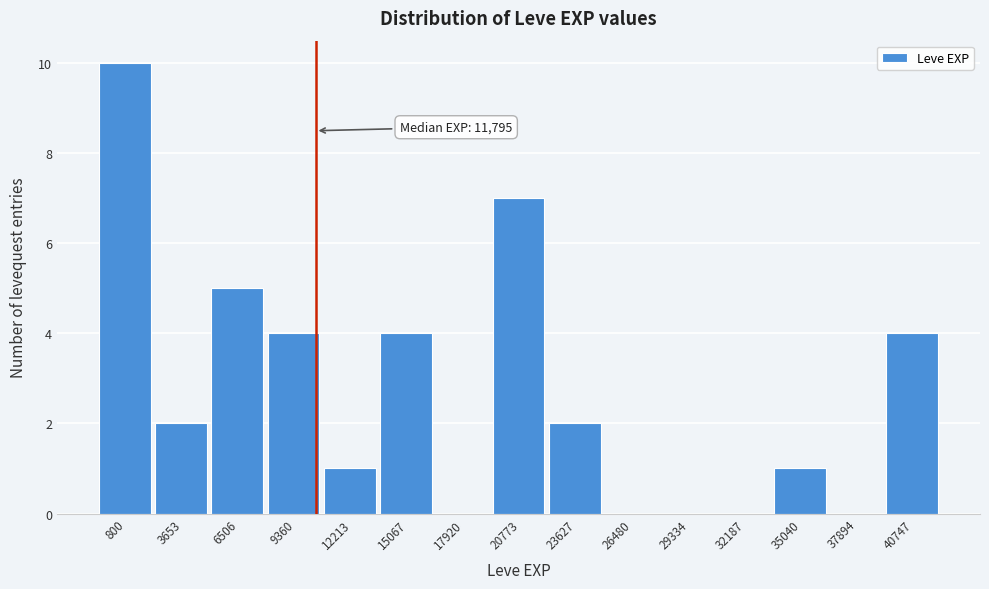

Reading left to right, list all the values displayed in this chart.

800=10	3653=2	6506=5	9360=4	12213=1	15067=4	17920=0	20773=7	23627=2	26480=0	29334=0	32187=0	35040=1	37894=0	40747=4